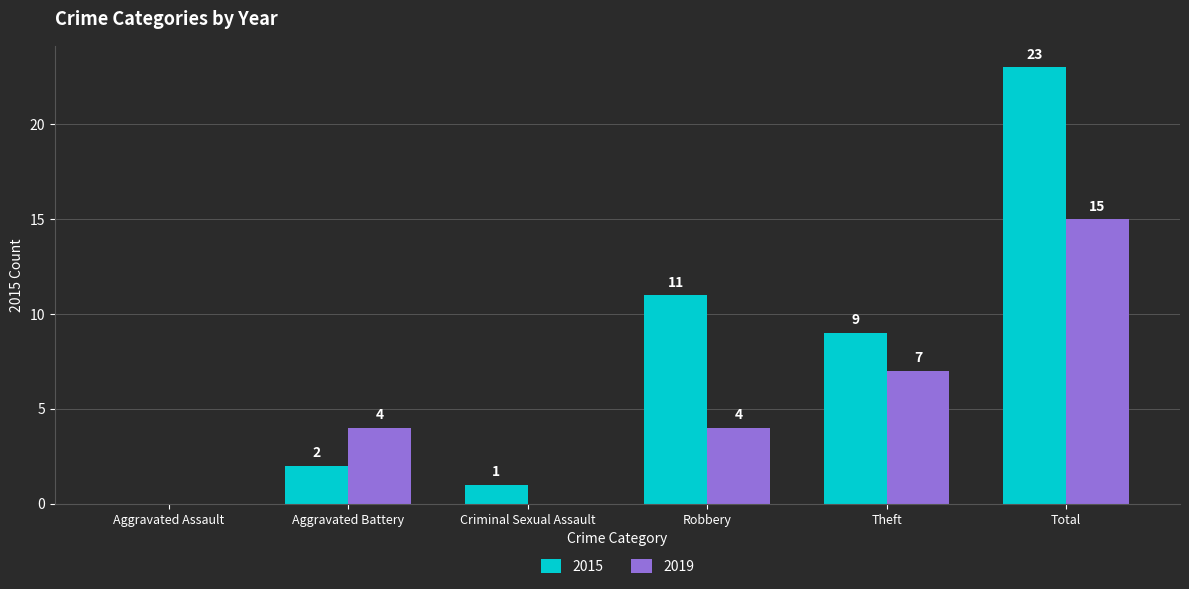

What is the sum of the 2019 values at Aggravated Battery and Theft?

11